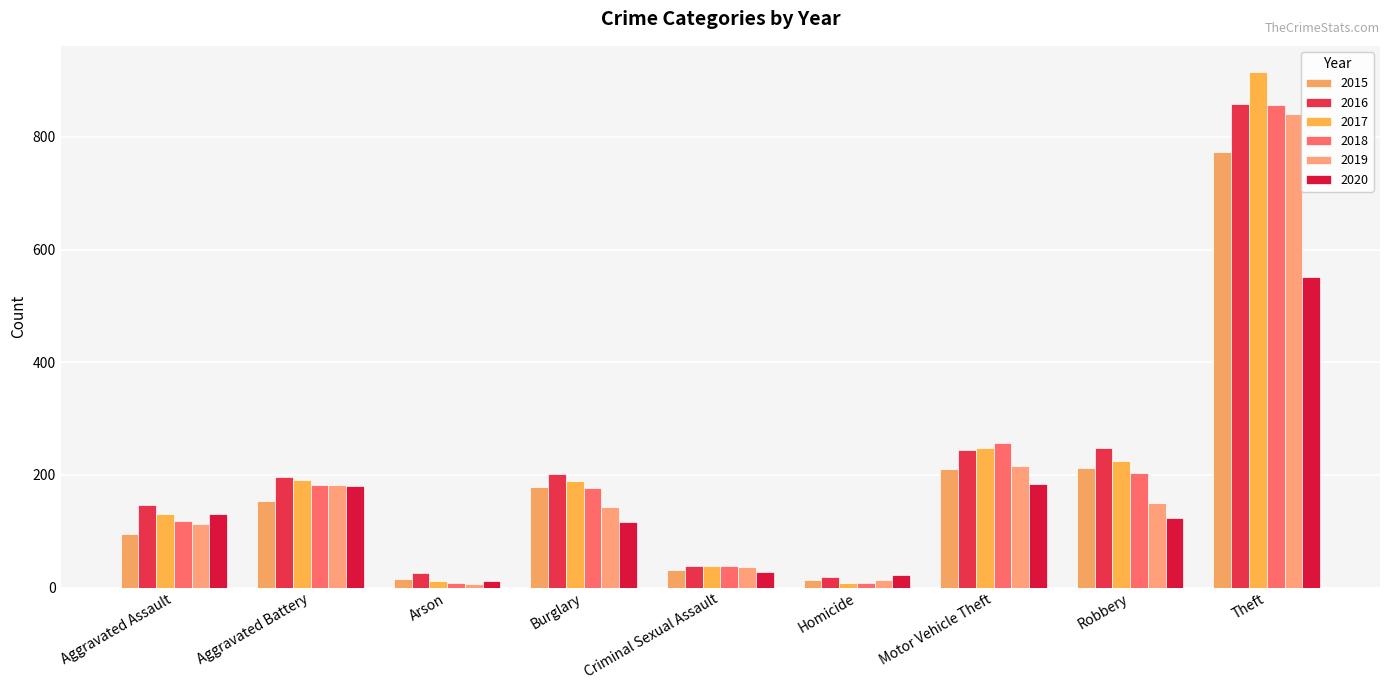

At which category is the sum across all series the highest?

Theft